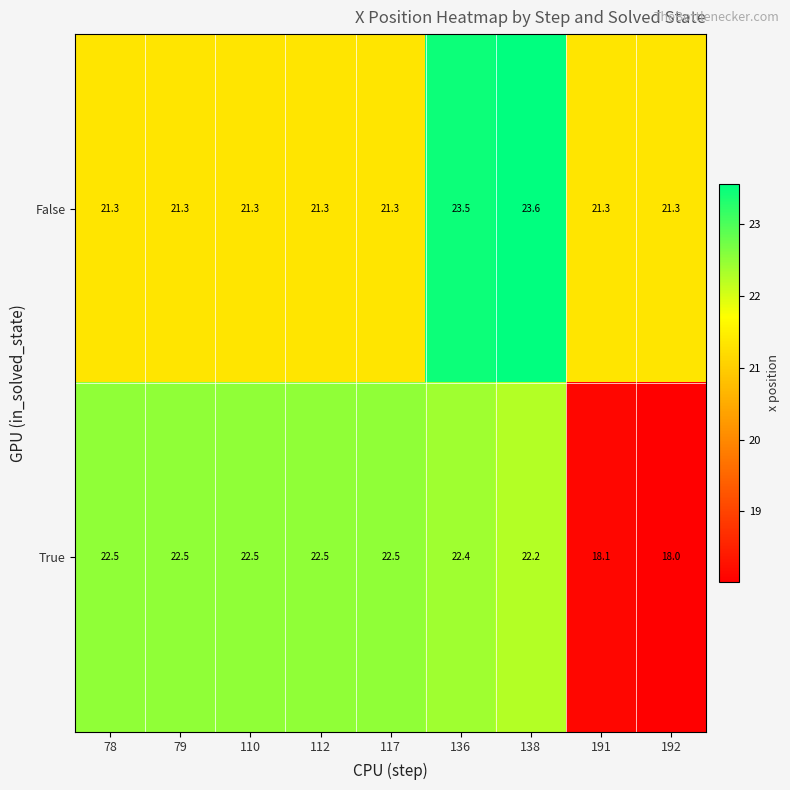

How many categories are shown in the chart?

9